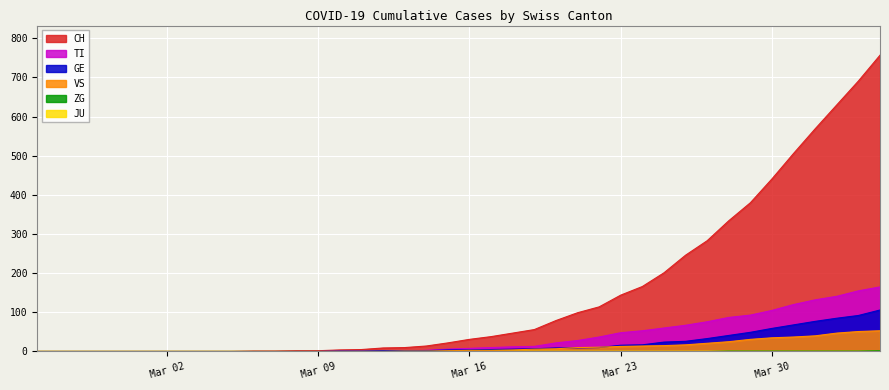

How many lines are shown in the chart?

6